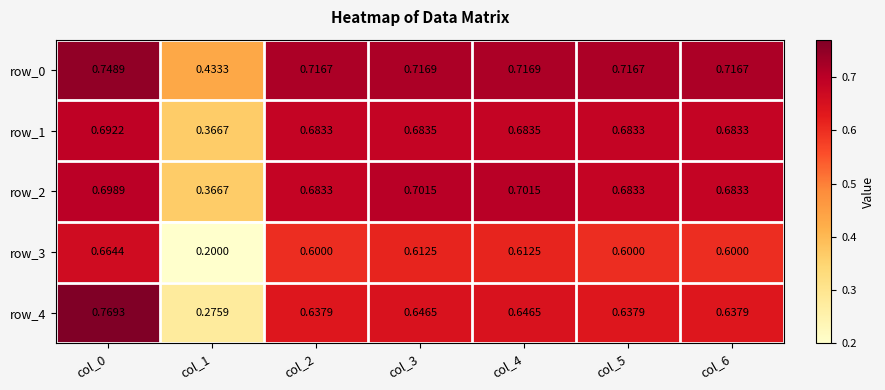

How many row_0 values are between 0 and 1?

7